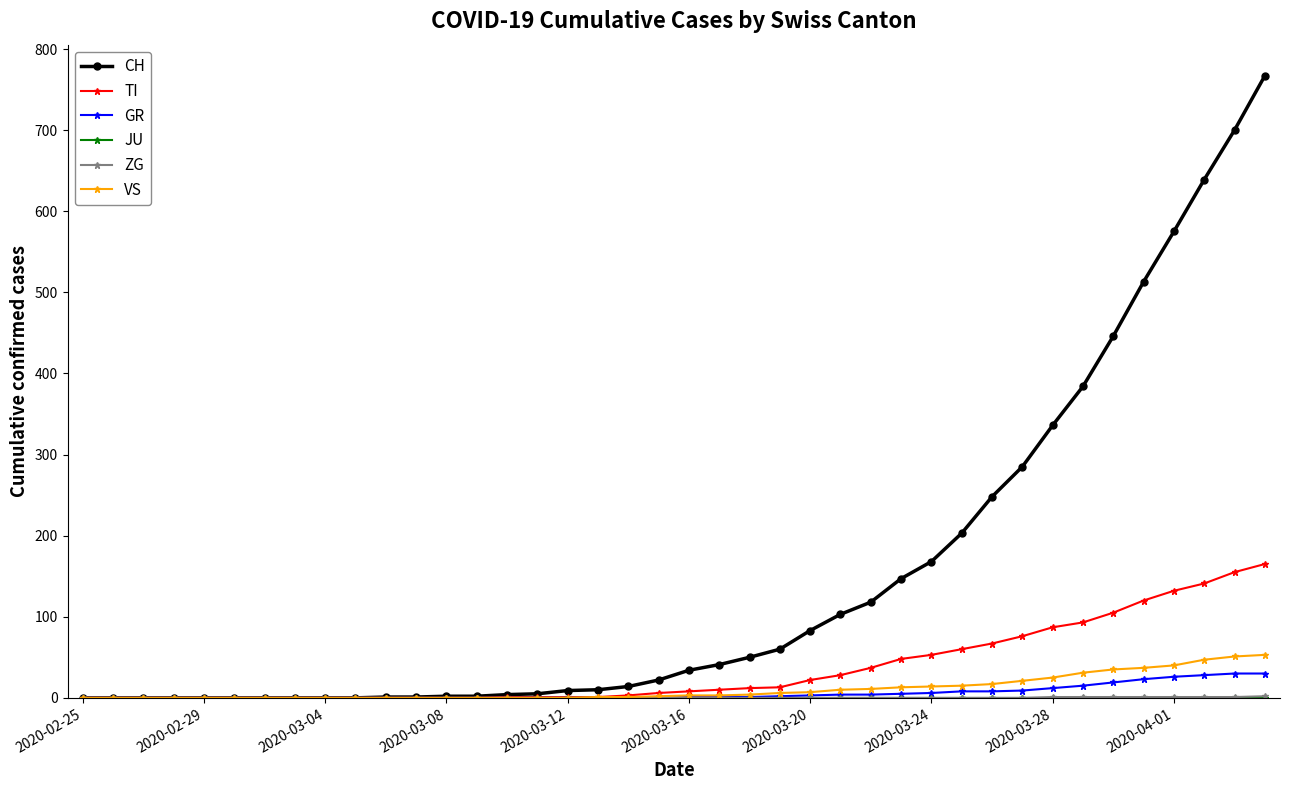

At how many categories does at least one series exceed 319?

8